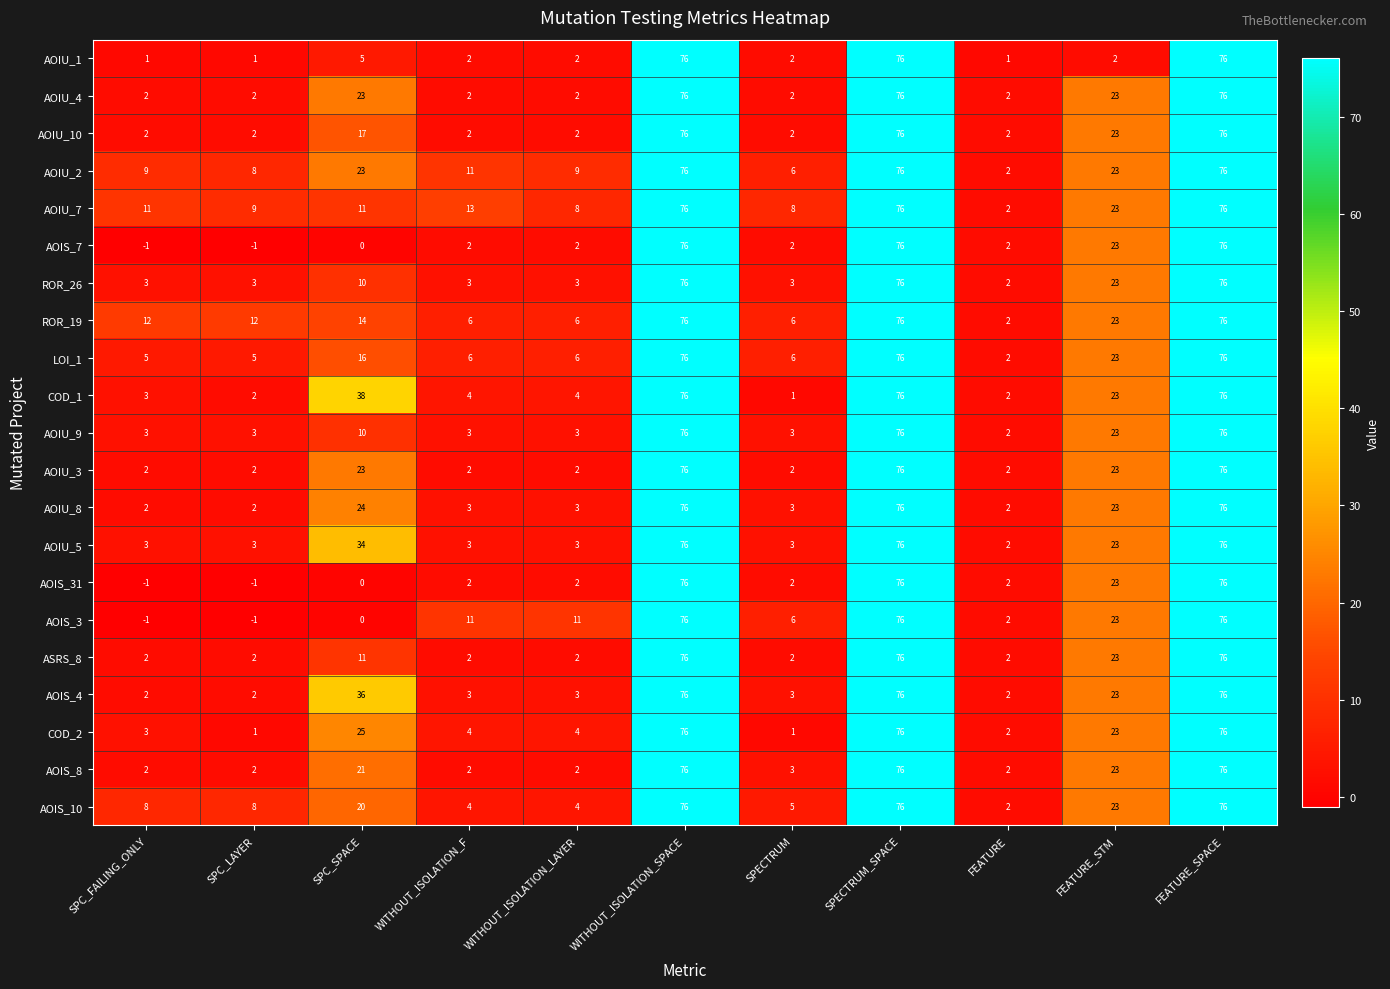

Which category has the lowest value in the COD_1 series?

SPECTRUM